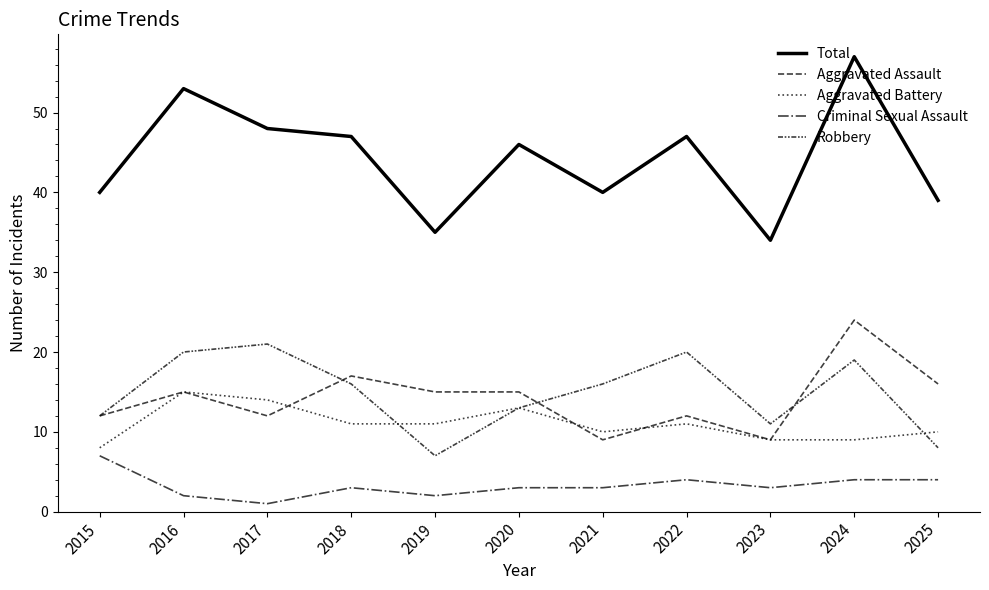

What value does the Total series have at 2016?

53